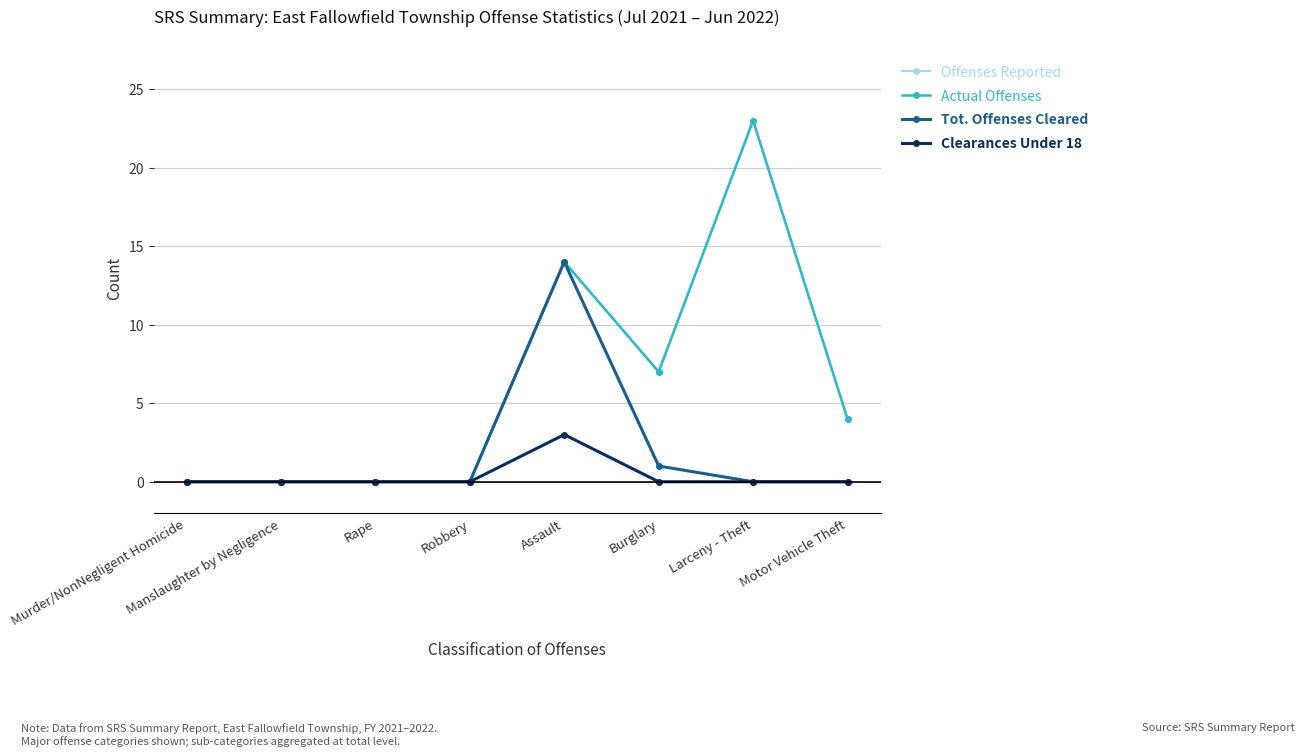

Does the chart have visible grid lines?

Yes